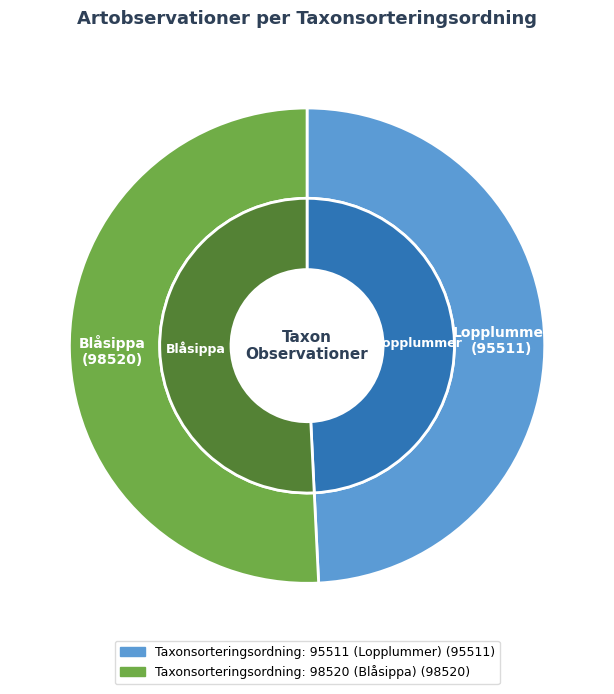

The Taxonsorteringsordning: 98520 (Blåsippa) slice represents 56% of the pie. True or false?

False